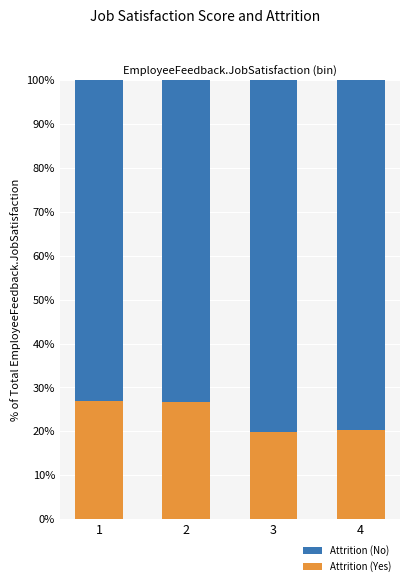

What is the difference between the maximum and minimum values in the Attrition (Yes) series?

7.2